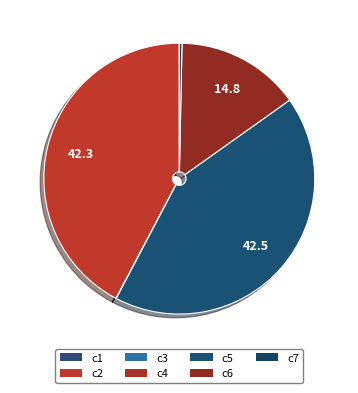

Count the number of slices in the pie.

7